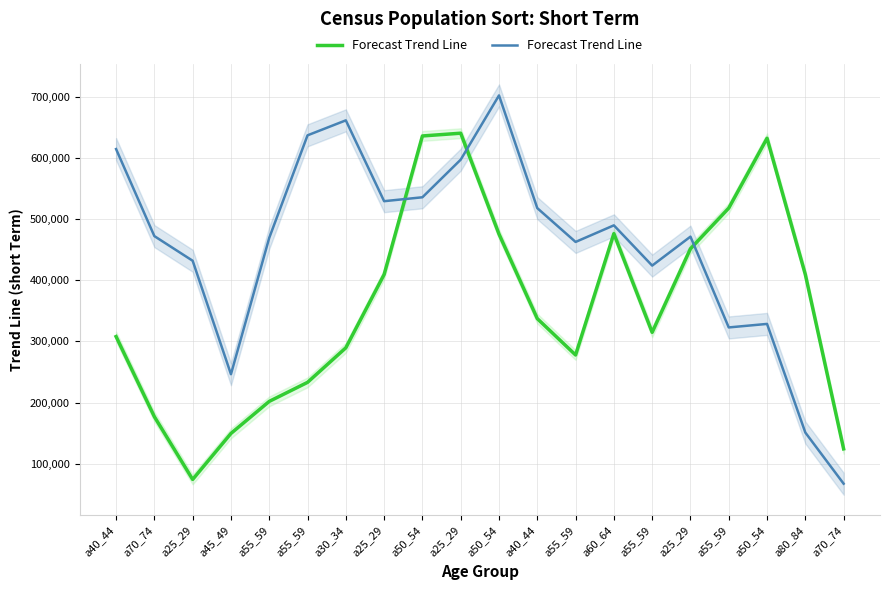

What is the label of the 6th point from the left?

a55_59